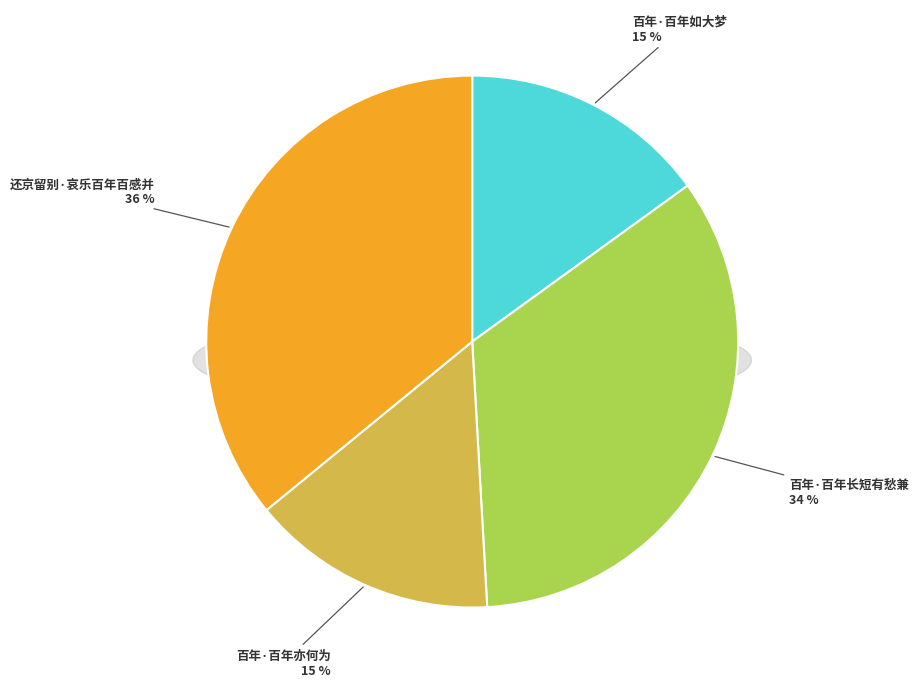

How much of the chart is everything except 百年·百年亦何为?

85.0%